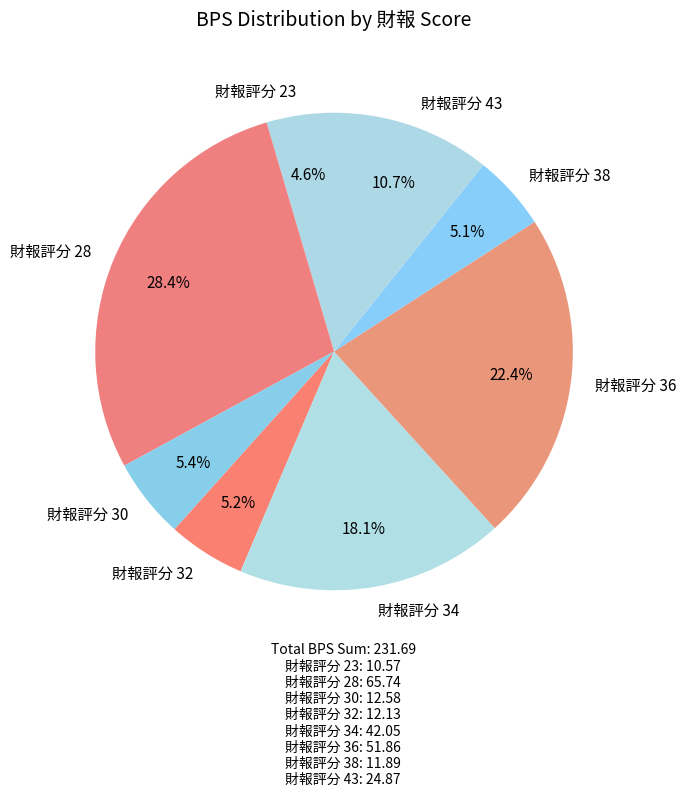

Approximately how many times larger is the value at 財報評分 28 compared to 財報評分 36?

1.3